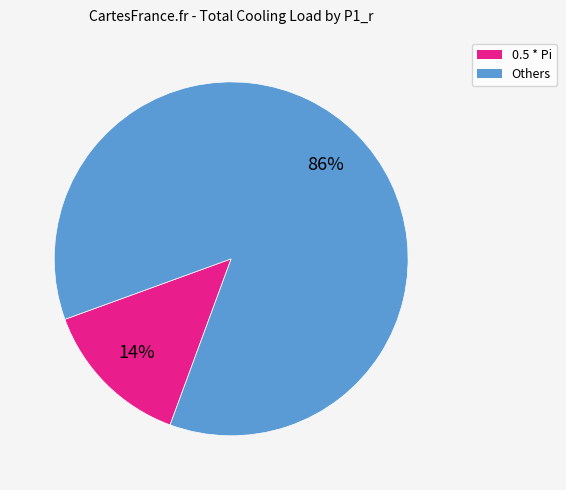

Is there any slice that represents more than half of the pie?

Yes